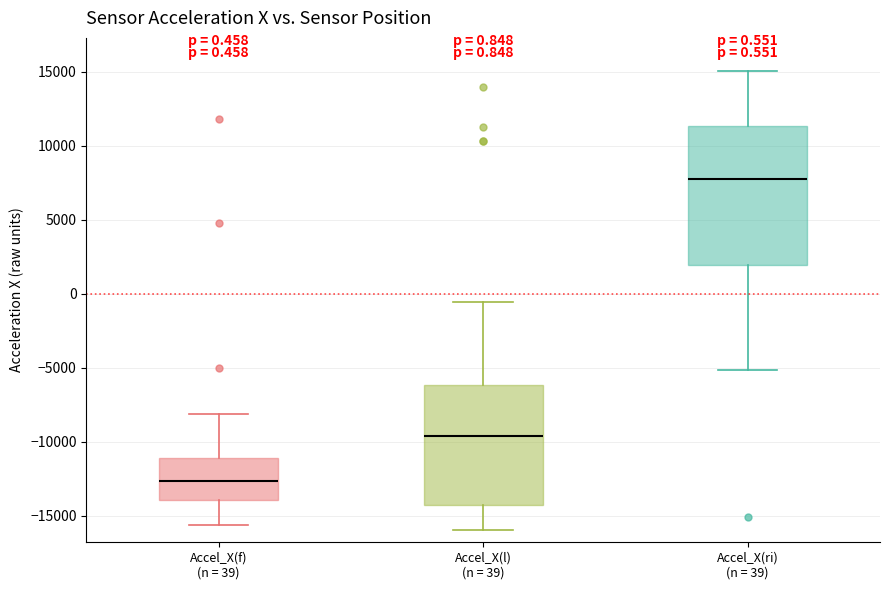

Which box has the lowest median line?

Accel_X(f) (n = 39)